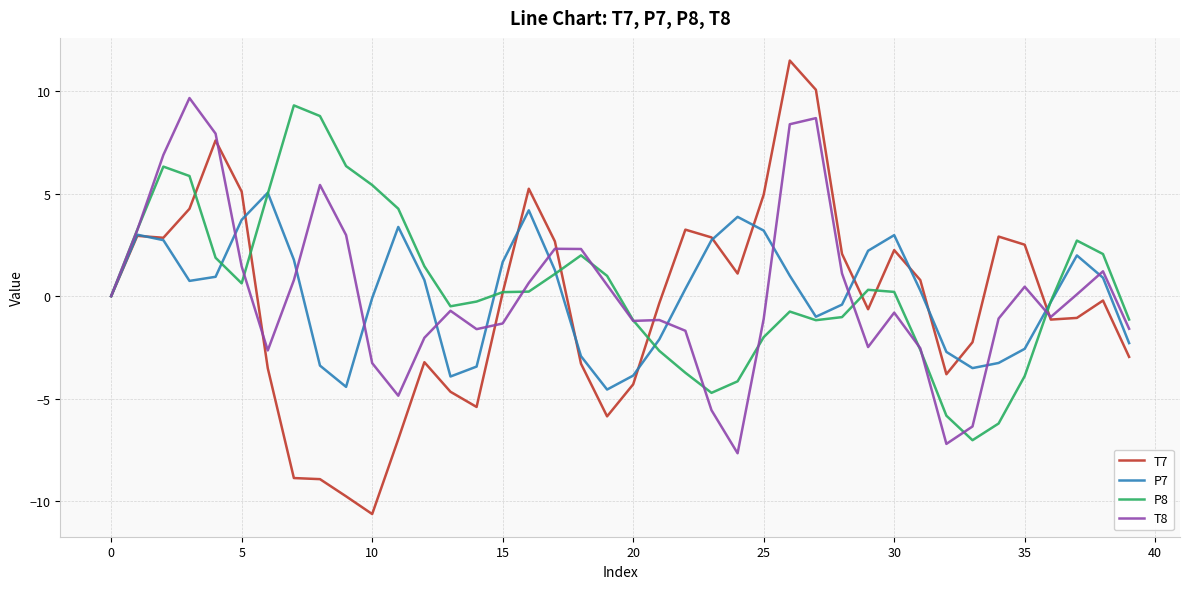

Which series has the widest spread of values?

T7